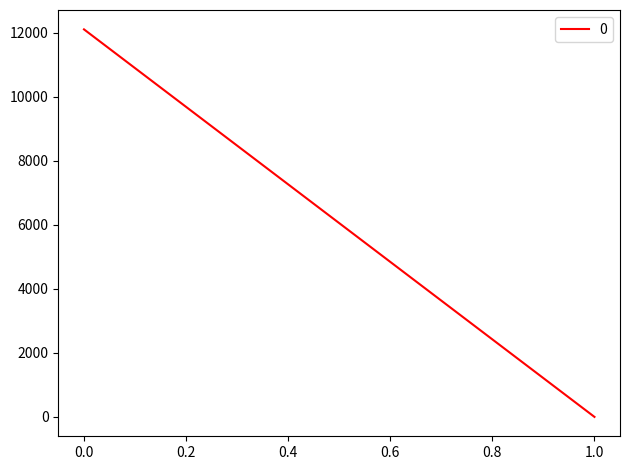

How many lines are shown in the chart?

1